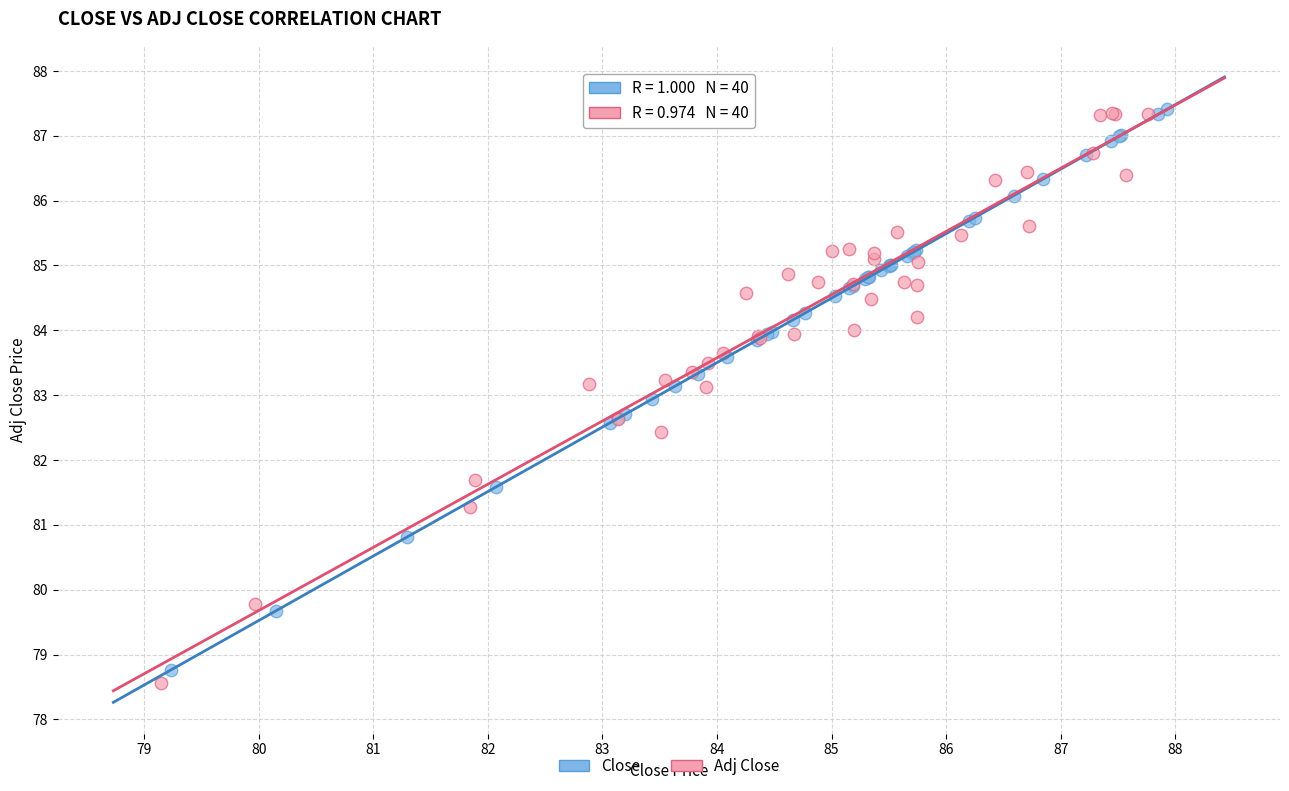

Which series has the largest Y range (max minus min)?

Adj Close